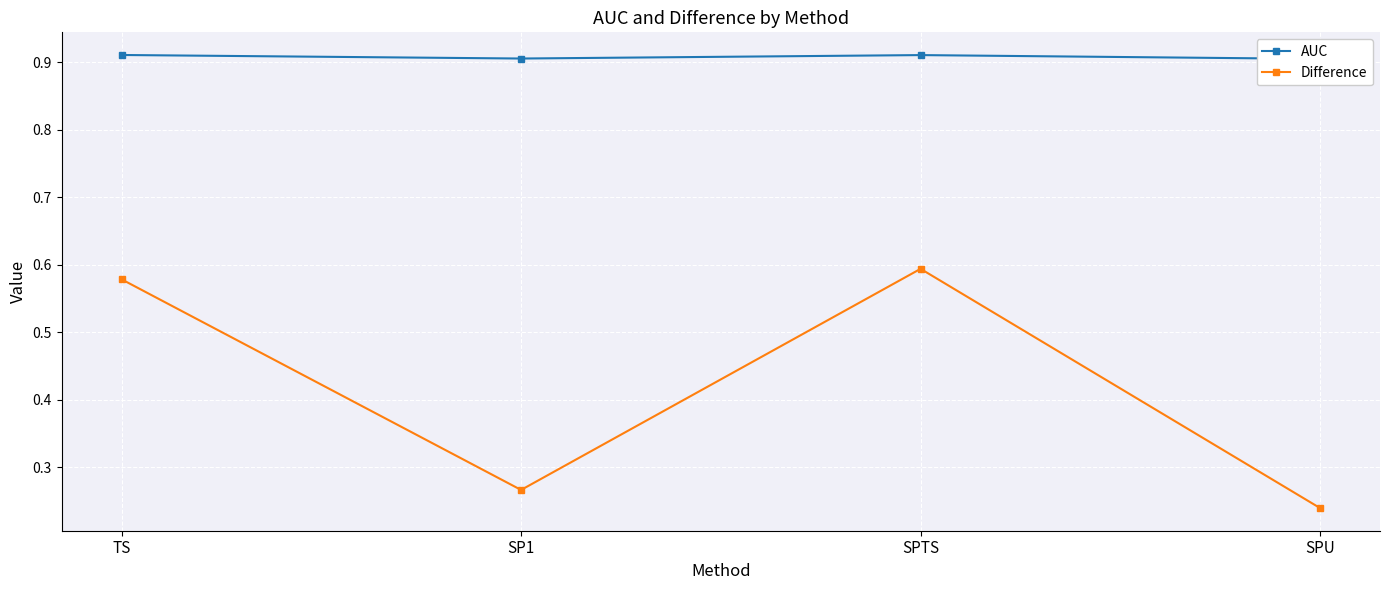

What is the difference between the second highest and minimum values in the Difference series?

0.3